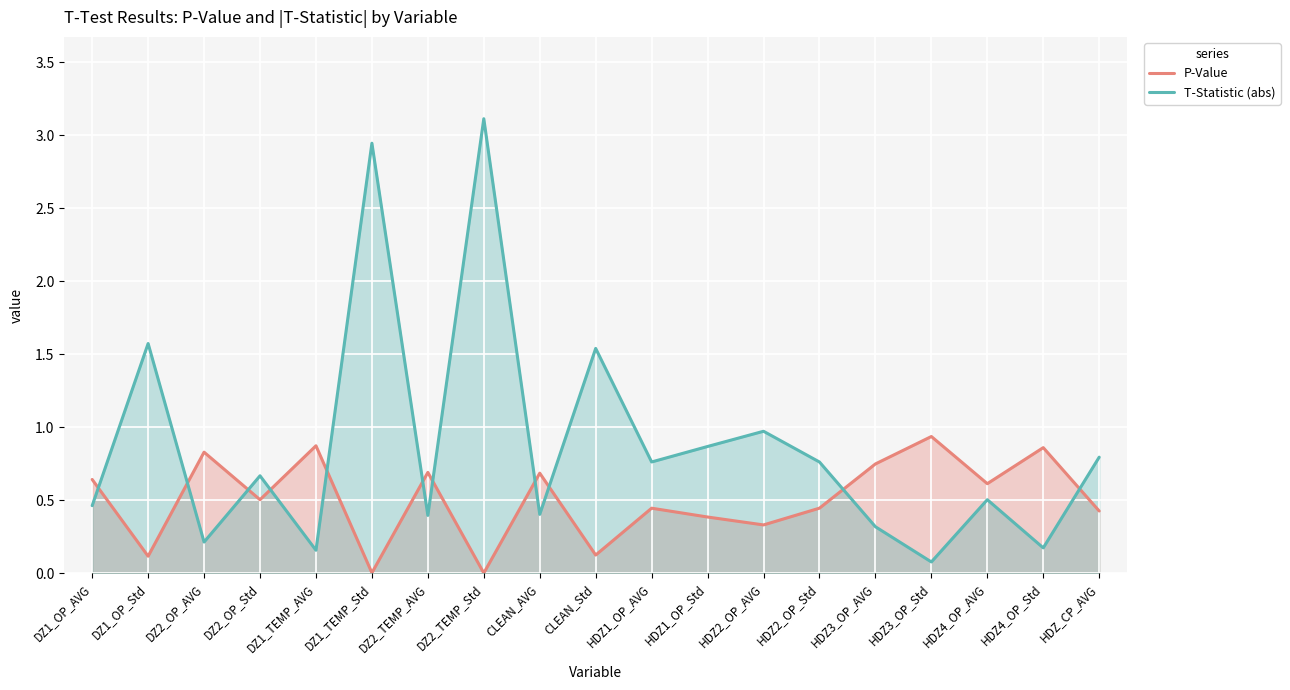

What is the spread (max minus min) of values at HDZ2_OP_AVG?

0.6